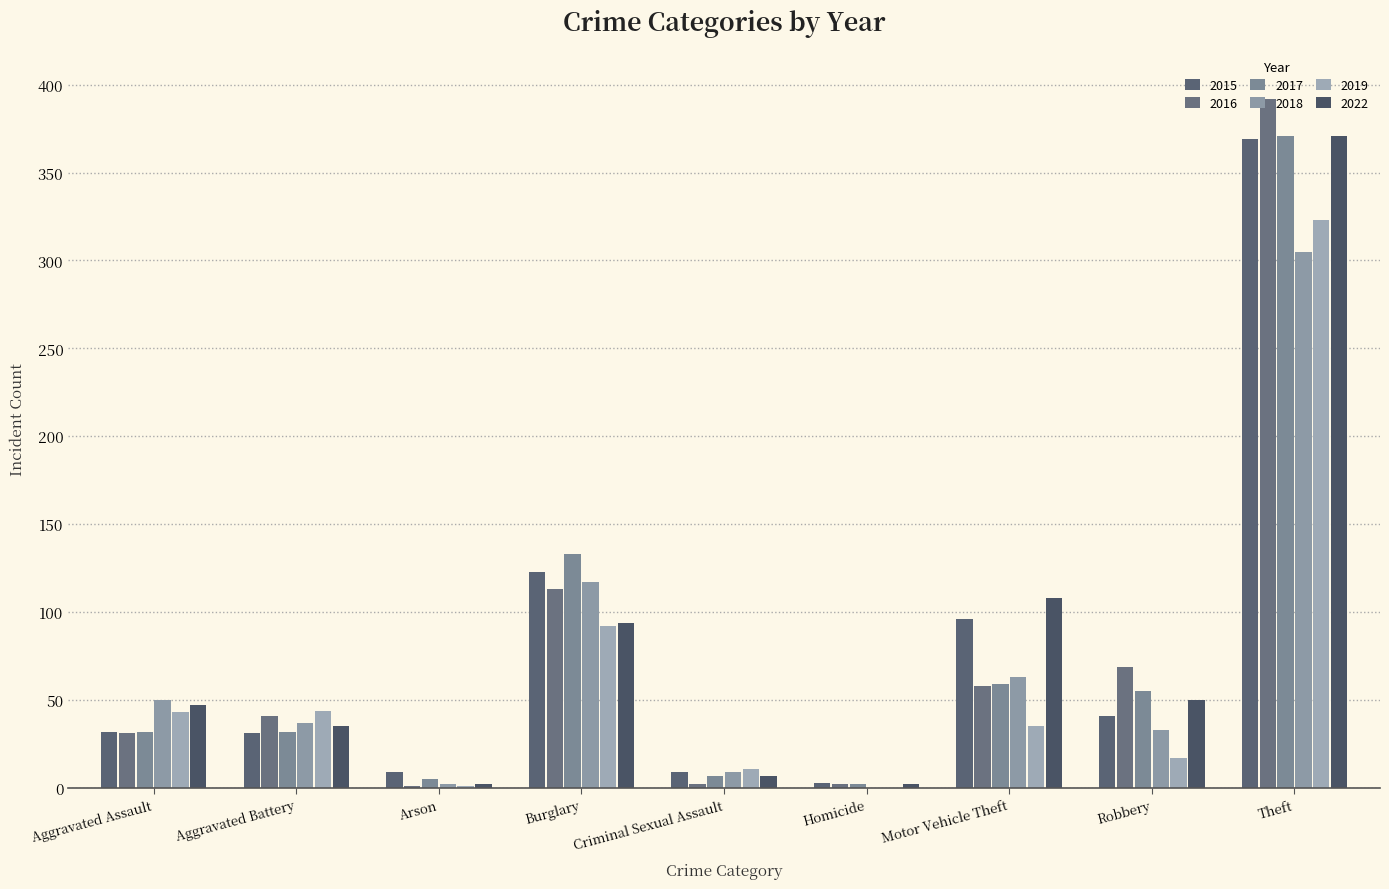

What is the average value of the 2015 series?

79